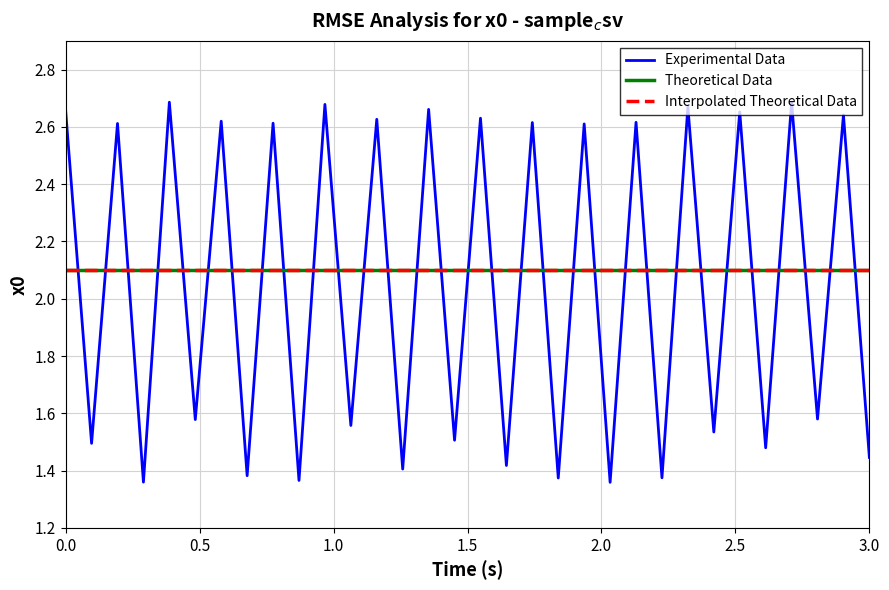

True or false: Interpolated Theoretical Data and Experimental Data cross at least once.

True